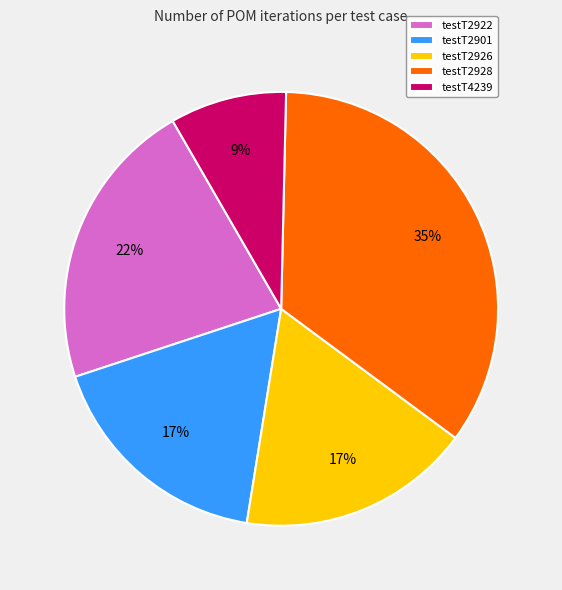

The testT2926 slice represents 8% of the pie. True or false?

False